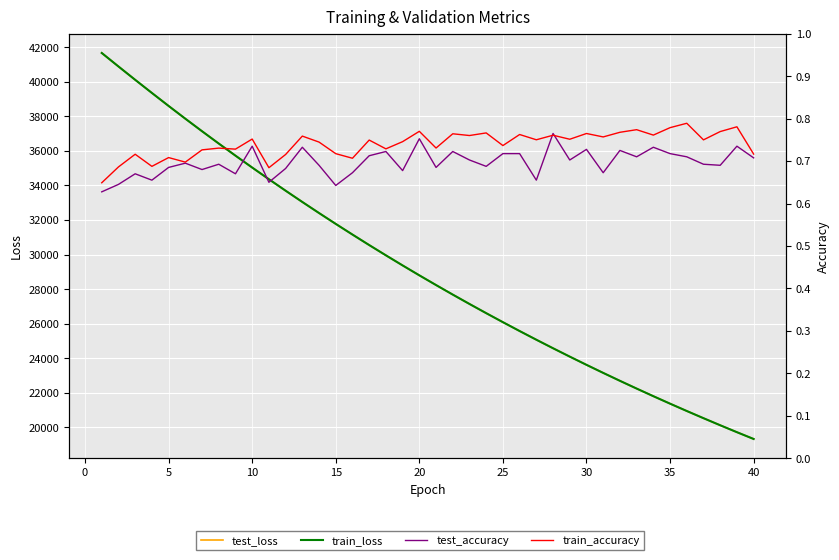

Which series has the largest total across all categories?

test_loss